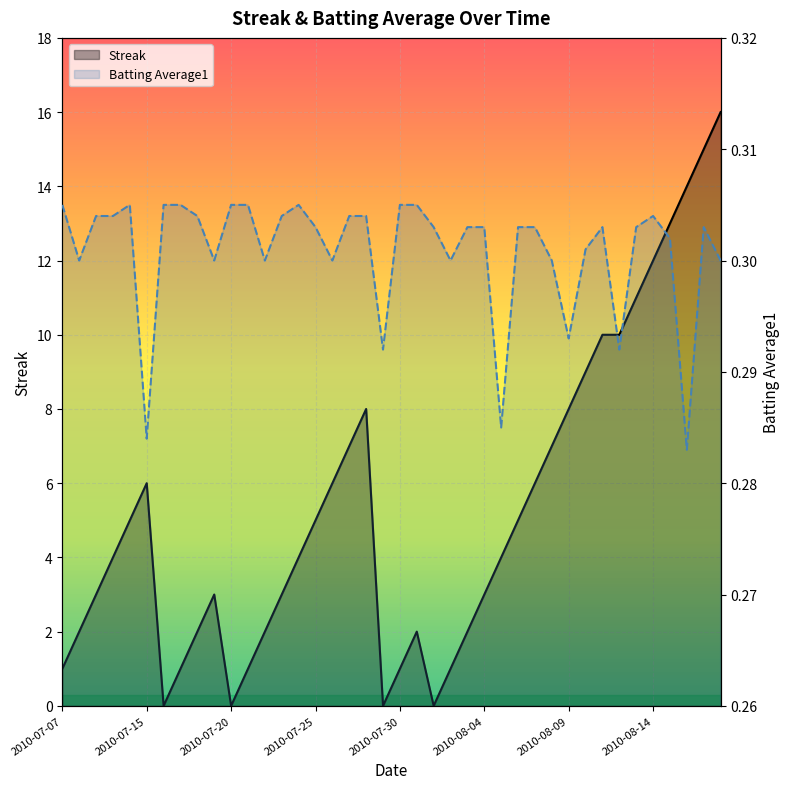

Is it true that Batting Average1 equals 0.4 at 30?

False